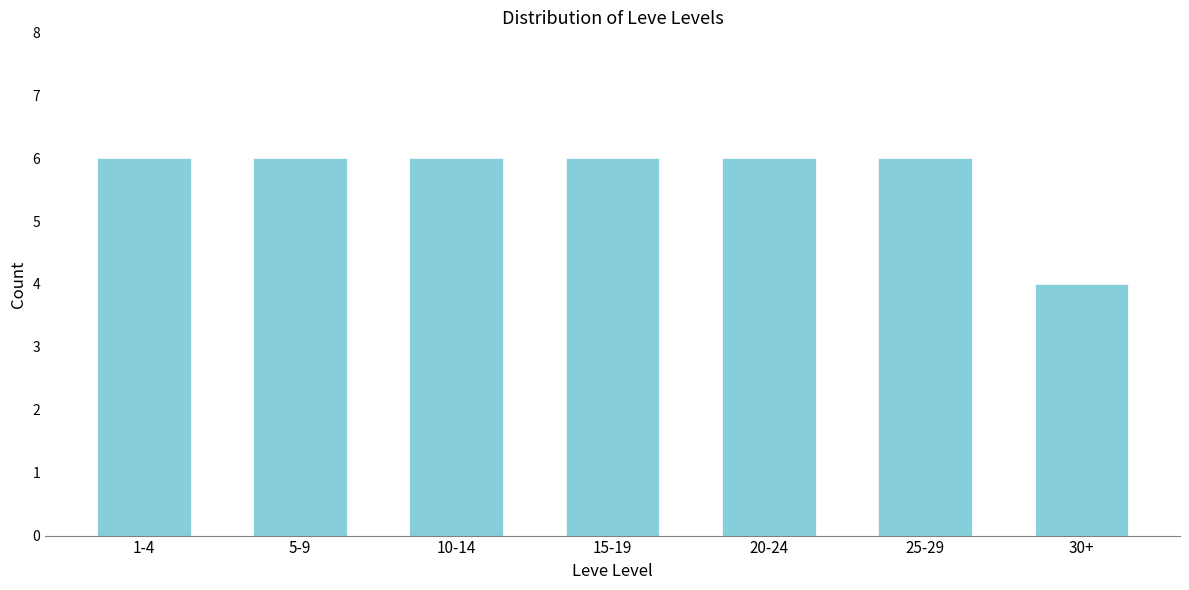

Reading left to right, extract all data points from this chart.

1-4=6	5-9=6	10-14=6	15-19=6	20-24=6	25-29=6	30+=4